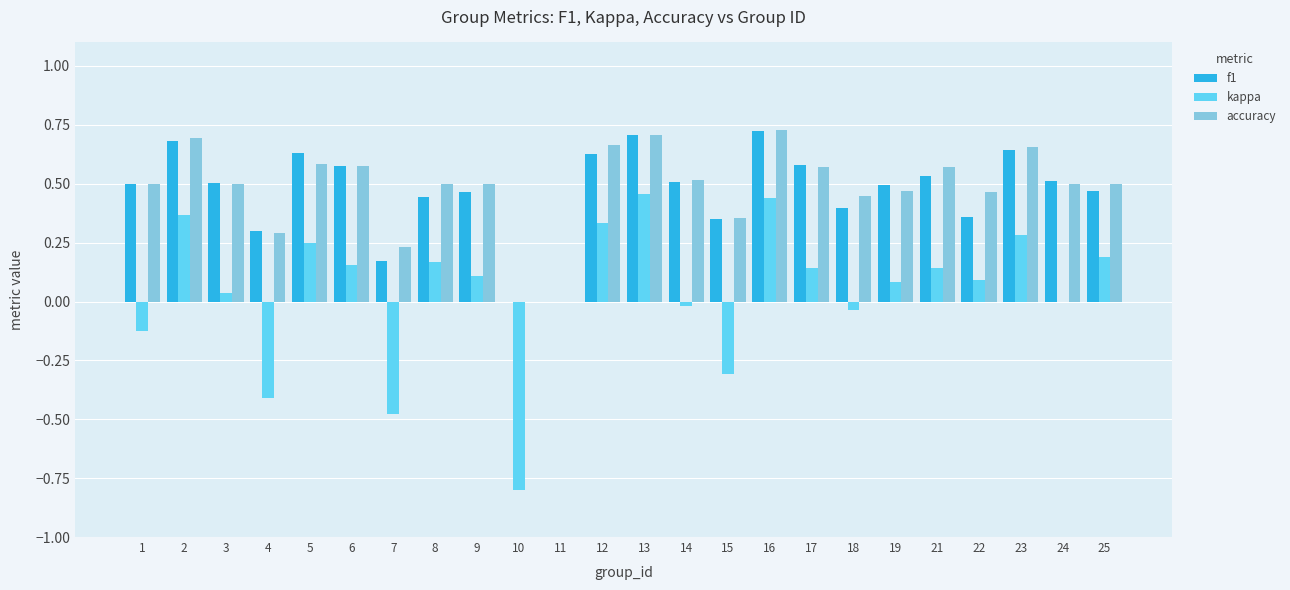

How many groups of bars are there?

24